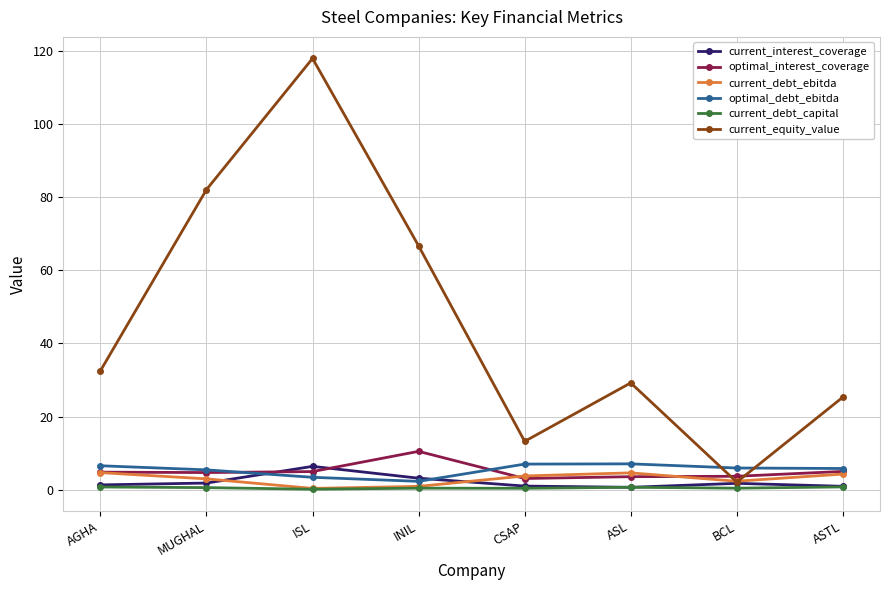

What is the label of the 6th point from the left?

ASL